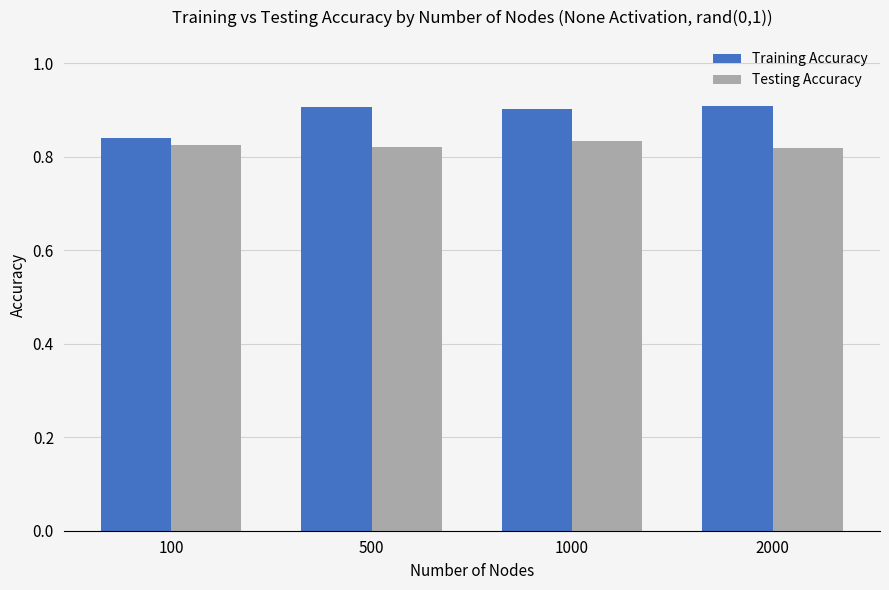

How many bars are there in each group?

2